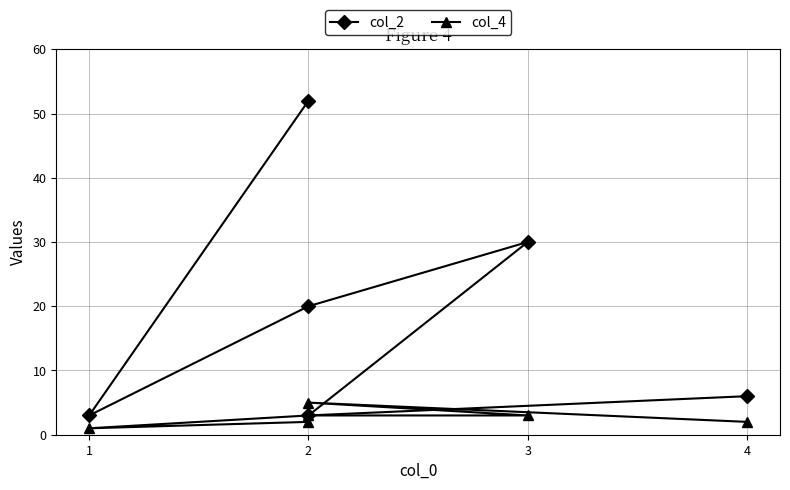

How many interior local peaks does the col_2 series have?

1